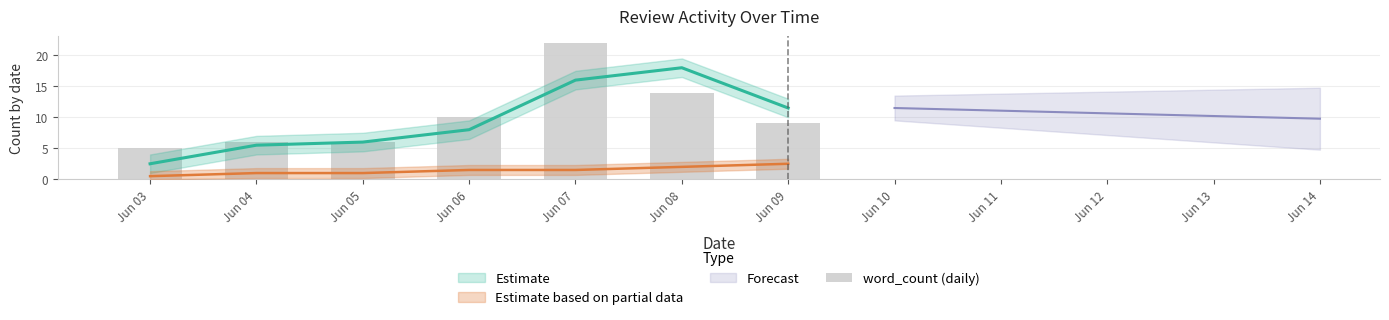

Does the chart contain any negative values?

No